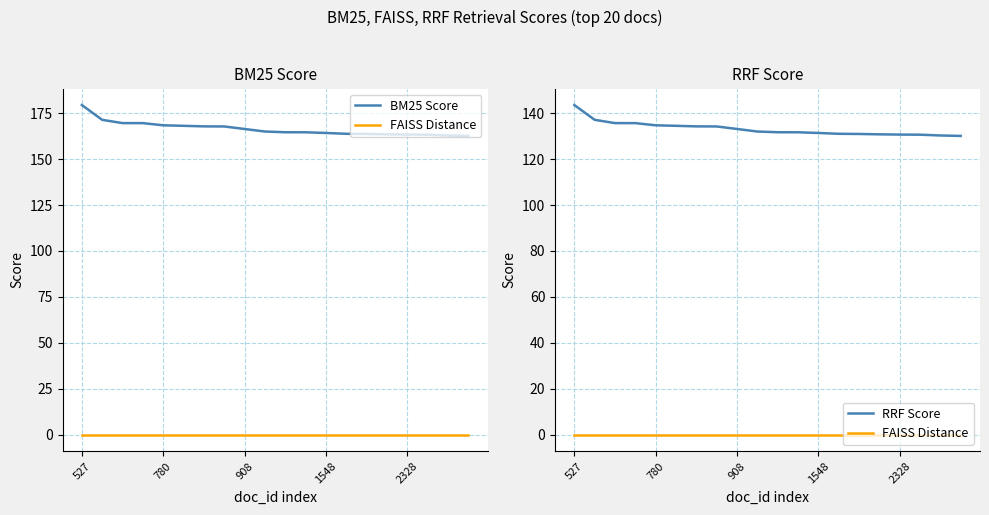

Rank the series by their average value, from lowest to highest.

FAISS Distance, RRF Score, BM25 Score